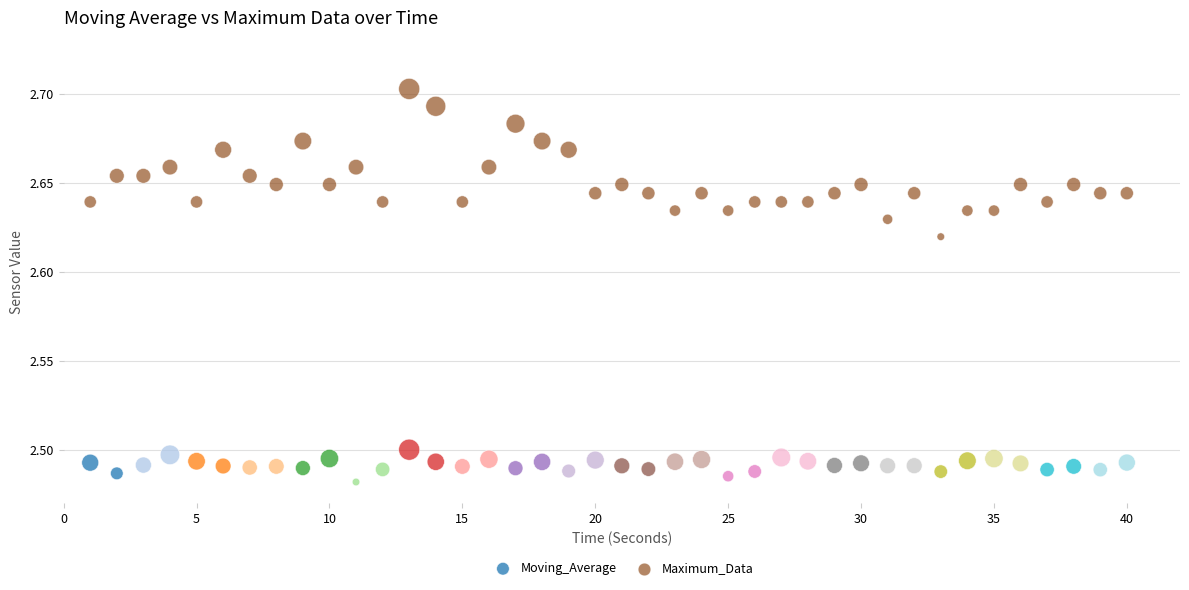

What is the X range (max minus min) for the scatter plot?

39.0